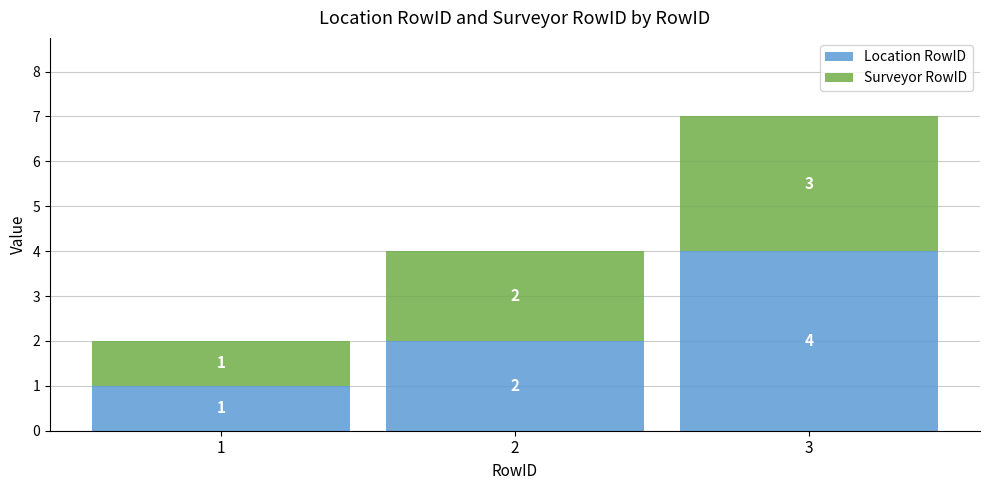

What is the maximum value for Location RowID?

4